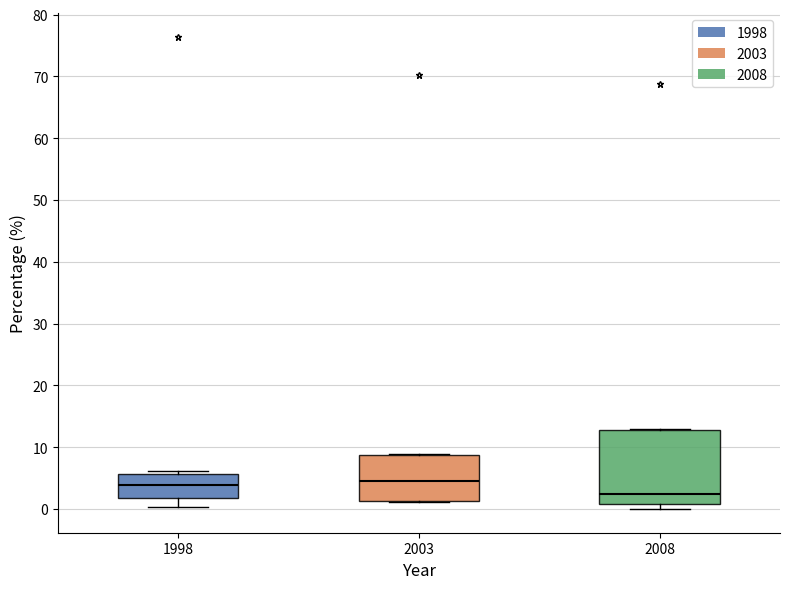

Reading left to right, read every box against the y-axis: the position of its median line, the range the box covers, and the ends of its whiskers. The values are not printed on the chart, so give them approximately, as read against the axis.

1998: median 4, box 2 to 6, whiskers 0 to 6 (just above the box's upper edge)
2003: median 5, box 1 to 9, whiskers 1 to 9
2008: median 2, box 1 to 13, whiskers 0 to 13